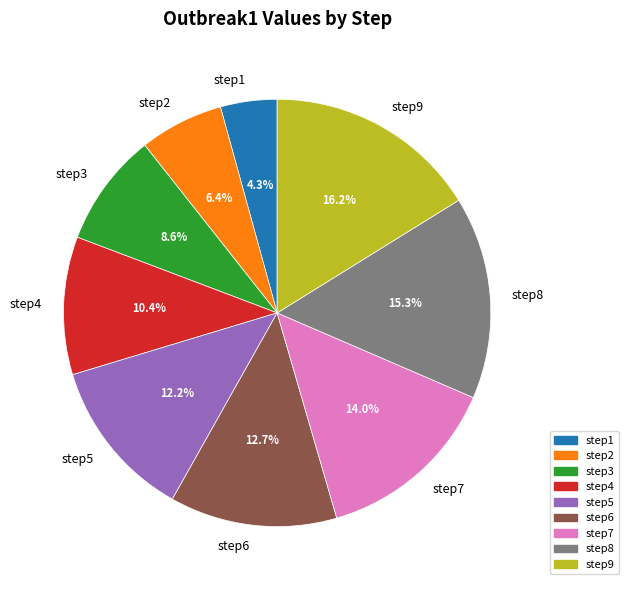

How many segments does this pie chart have?

9